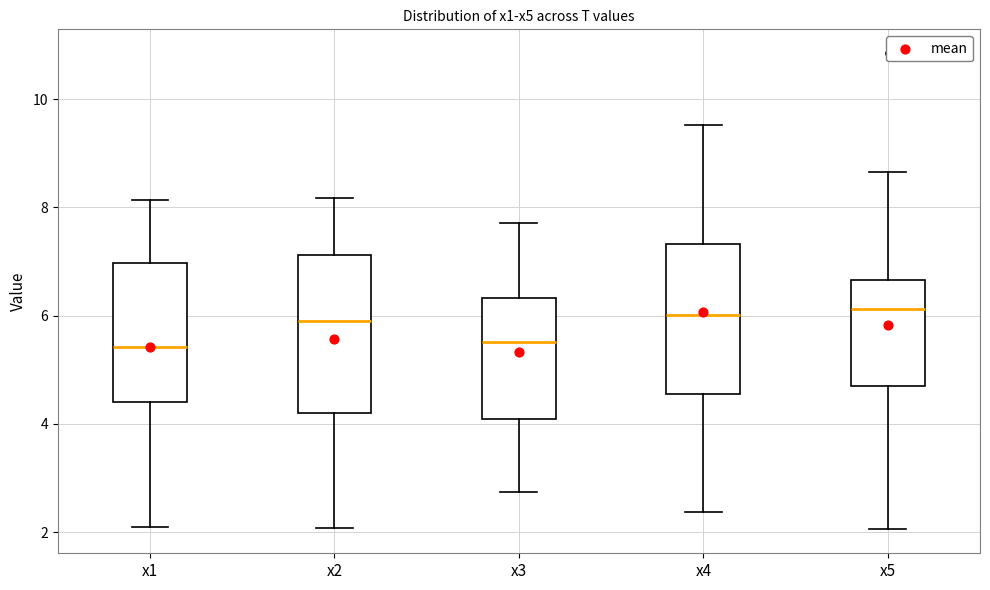

Reading left to right, transcribe this box plot: for each box, give where its median line is, the range the box spans, and where its two whiskers end, as read against the y-axis. The values are not printed on the chart, so give them approximately, as read against the axis.

x1: median 5.4, box 4.4 to 7.0, whiskers 2.0 to 8.2
x2: median 6.0, box 4.2 to 7.2, whiskers 2.0 to 8.2
x3: median 5.6, box 4.0 to 6.4, whiskers 2.8 to 7.8
x4: median 6.0, box 4.6 to 7.4, whiskers 2.4 to 9.6
x5: median 6.2, box 4.8 to 6.6, whiskers 2.0 to 8.6